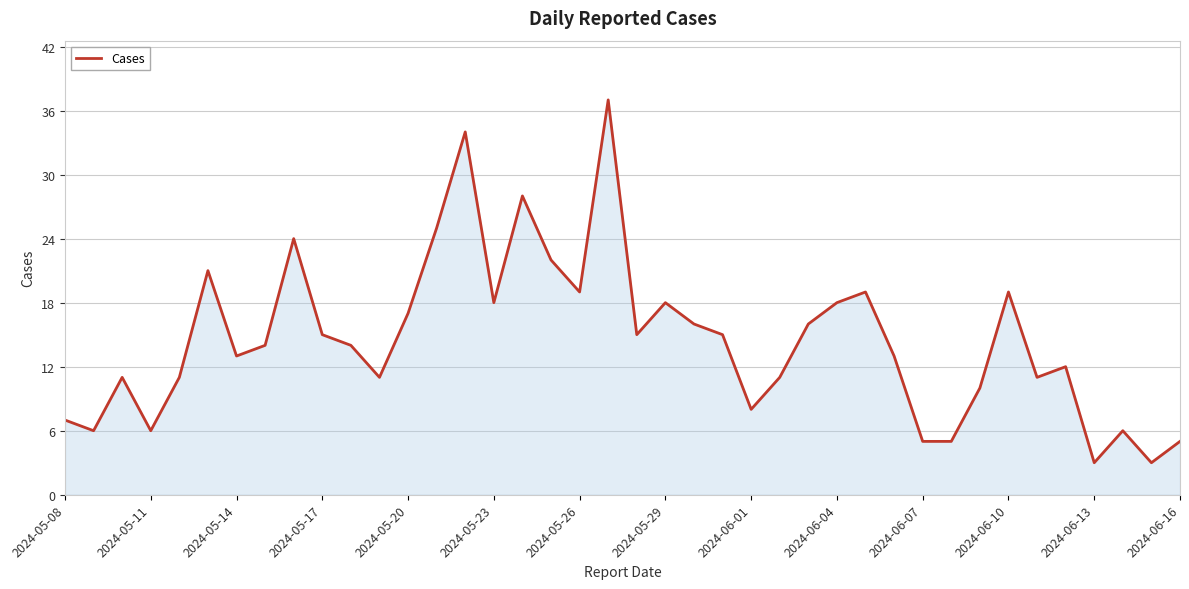

What is the maximum value shown in the chart?

37